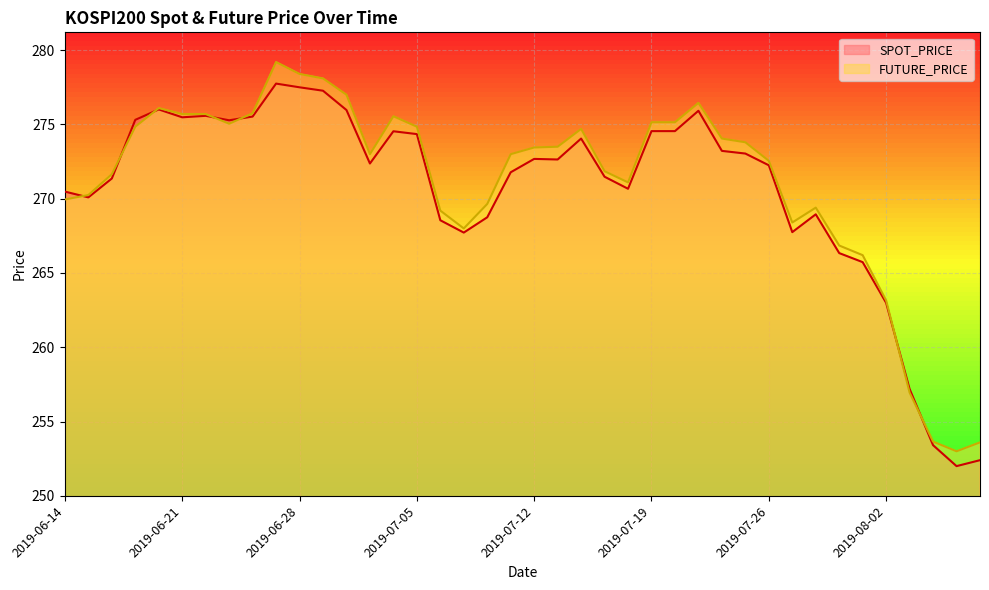

List the labels in order of FUTURE_PRICE value, largest first.

2019-06-27, 2019-06-28, 2019-07-01, 2019-07-02, 2019-07-23, 2019-06-20, 2019-06-26, 2019-06-21, 2019-06-24, 2019-07-04, 2019-07-19, 2019-07-22, 2019-06-25, 2019-06-19, 2019-07-05, 2019-07-16, 2019-07-24, 2019-07-25, 2019-07-15, 2019-07-12, 2019-07-03, 2019-07-11, 2019-07-26, 2019-07-17, 2019-06-18, 2019-07-18, 2019-06-17, 2019-06-14, 2019-07-10, 2019-07-30, 2019-07-08, 2019-07-29, 2019-07-09, 2019-07-31, 2019-08-01, 2019-08-02, 2019-08-05, 2019-08-06, 2019-08-08, 2019-08-07